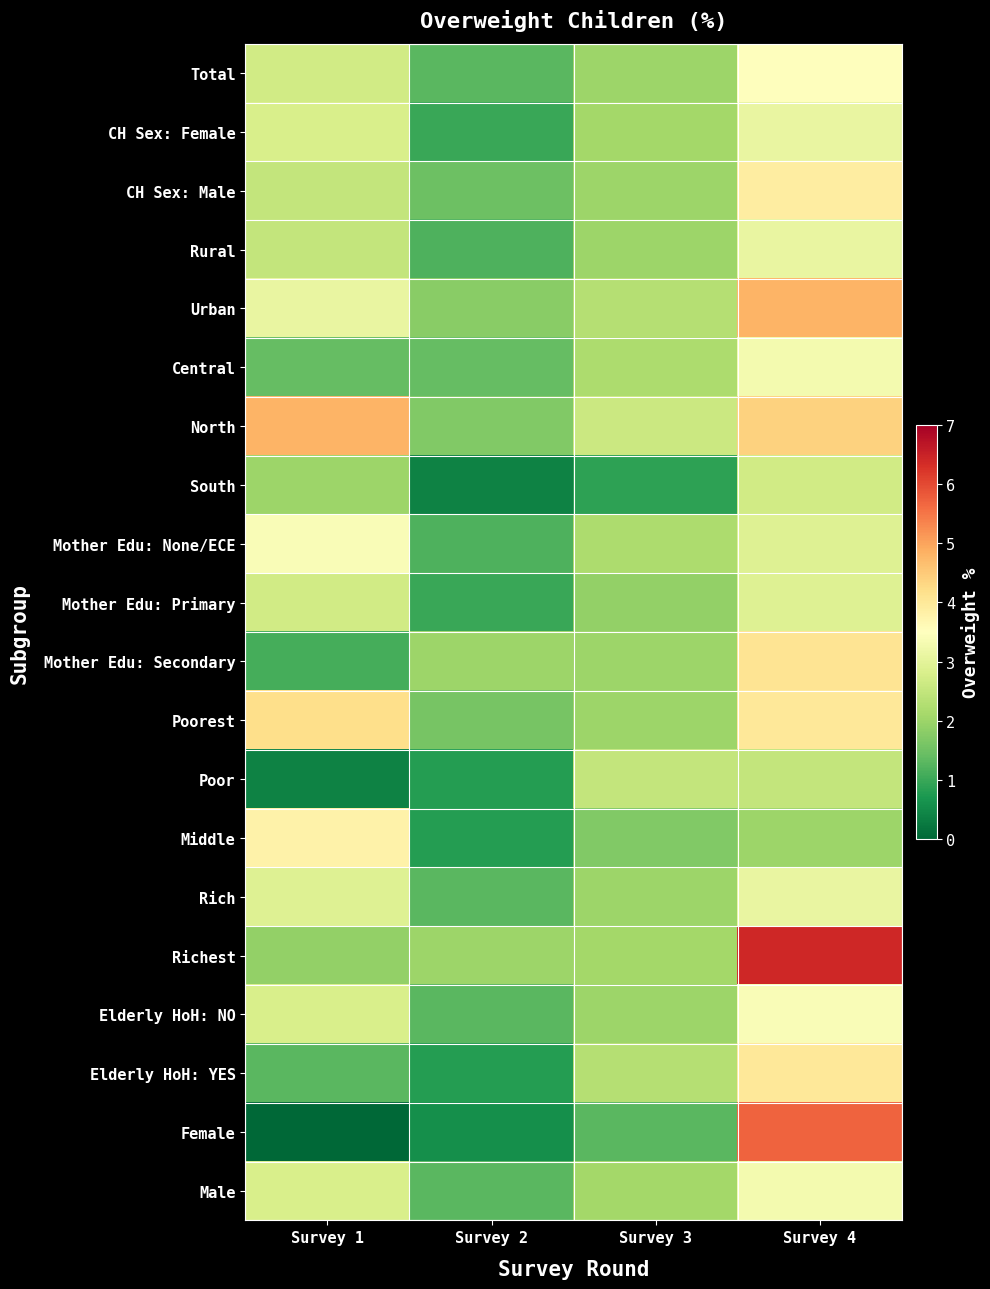

At how many categories does at least one series exceed 6?

1